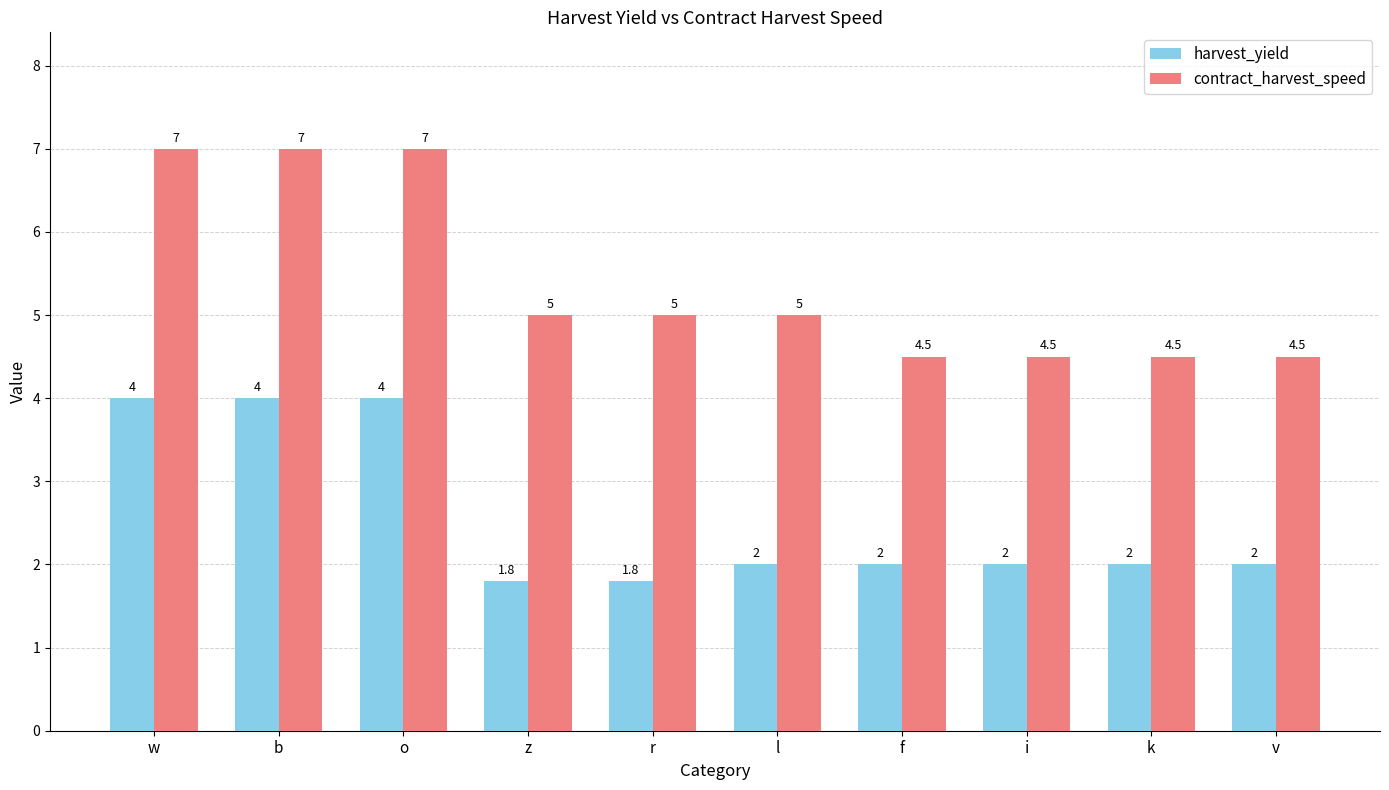

At how many categories does at least one series exceed 4?

10